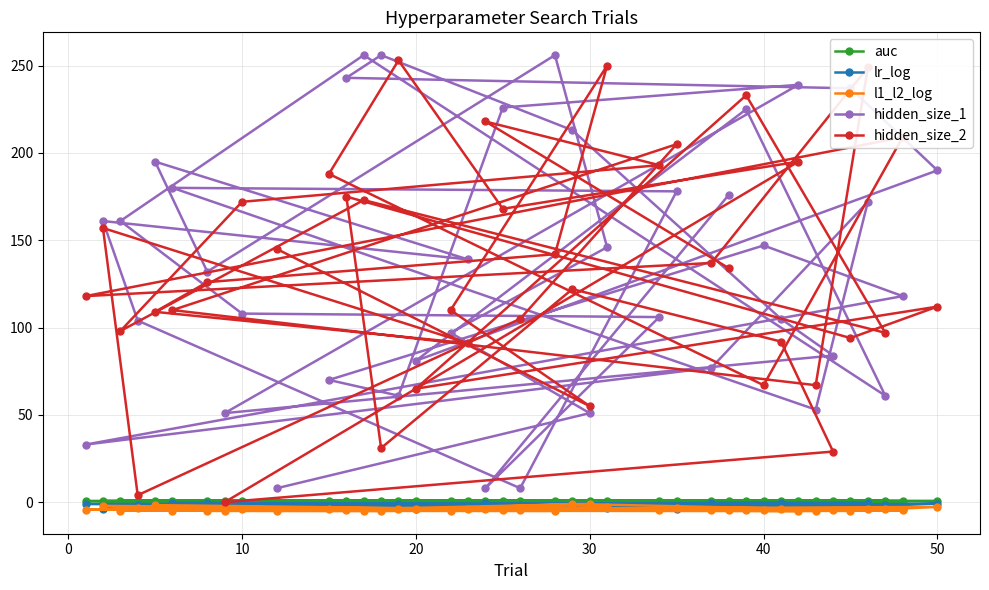

What is the difference between the maximum and second lowest values in the hidden_size_1 series?

248.0